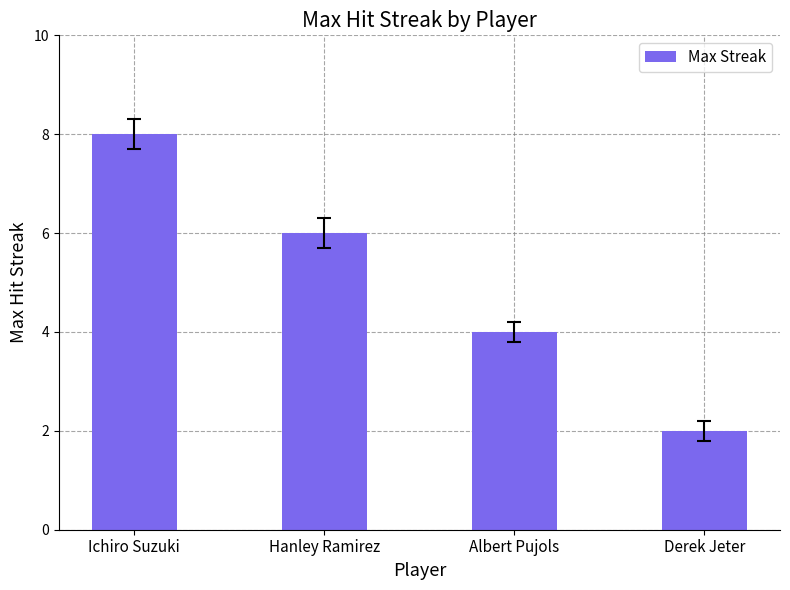

True or false: the data shows 9 at Hanley Ramirez.

False